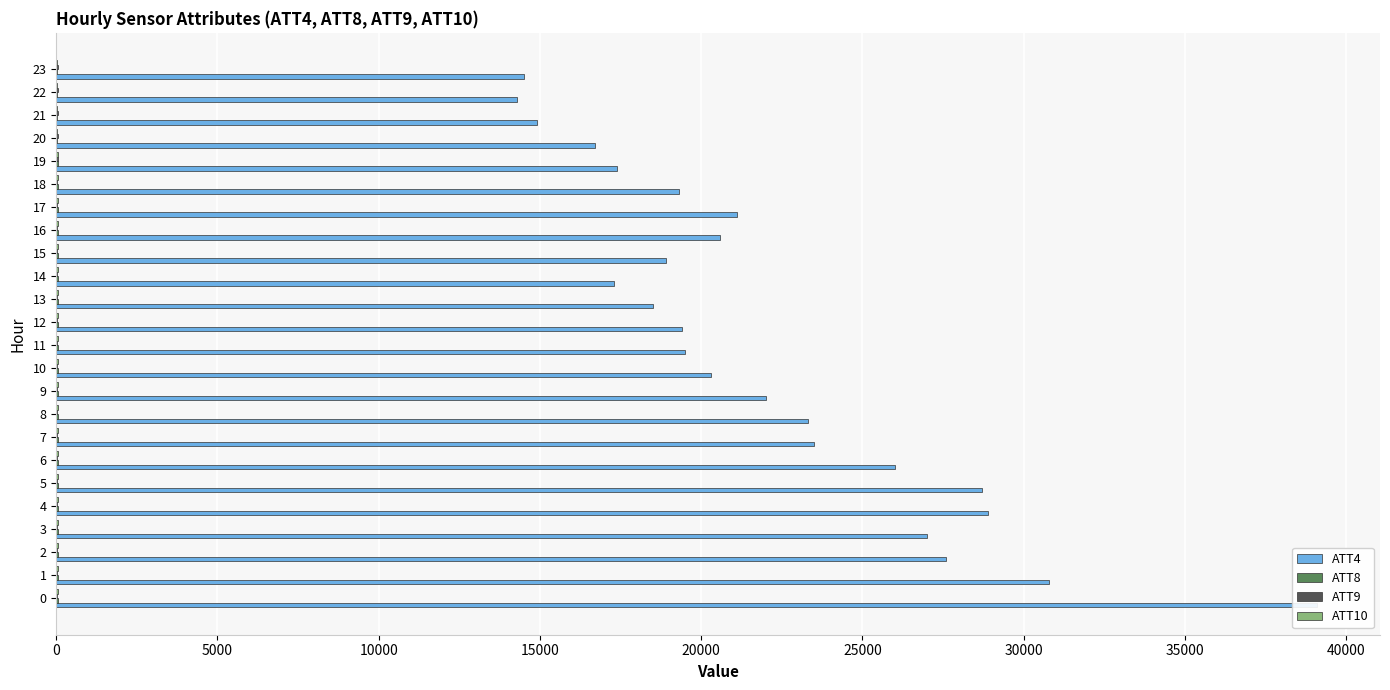

The value of ATT9 at 7 is 43.9. True or false?

False